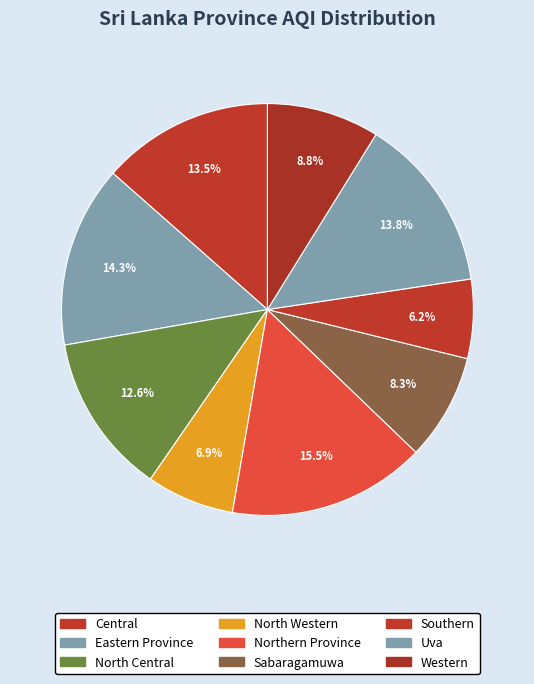

Count the number of slices in the pie.

9